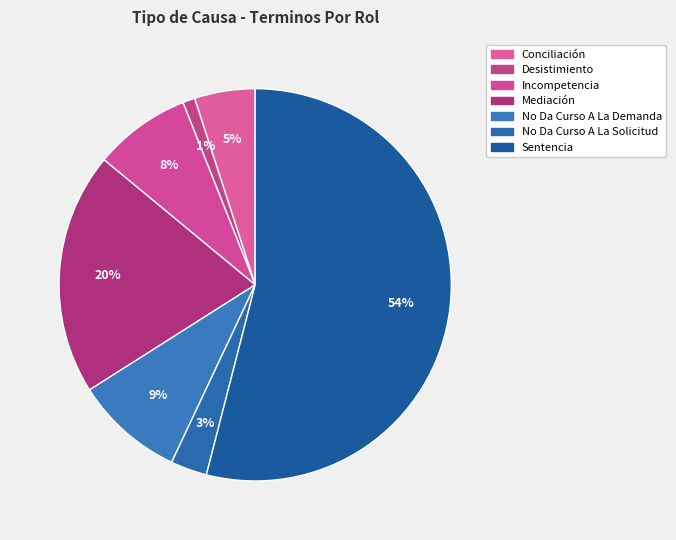

Rank the categories by value from highest to lowest.

Sentencia, Mediación, No Da Curso A La Demanda, Incompetencia, Conciliación, No Da Curso A La Solicitud, Desistimiento